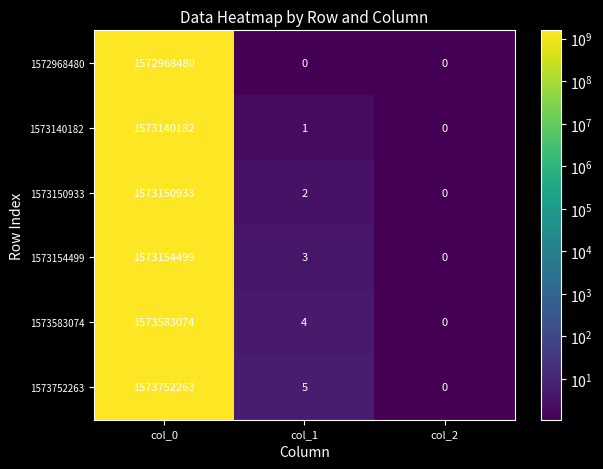

Count the number of data series in this chart.

6